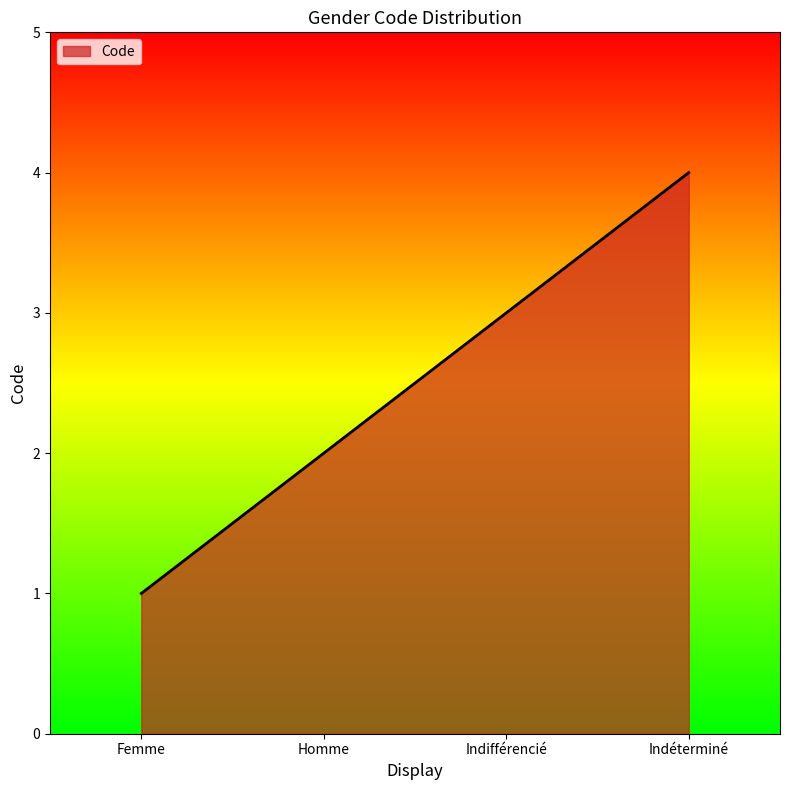

Reading left to right, list all the values displayed in this chart.

1	2	3	4